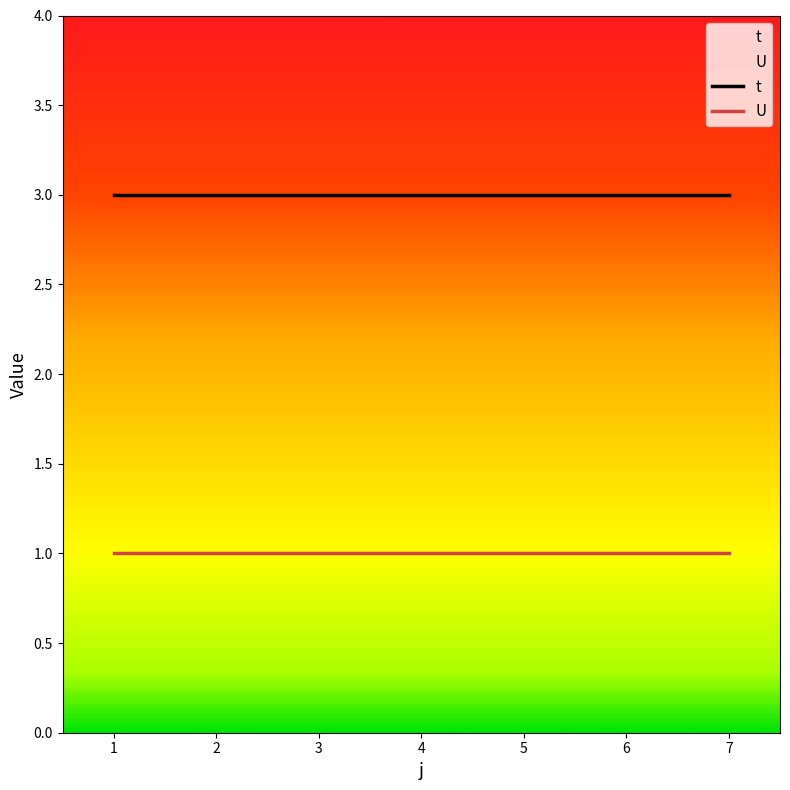

What is the spread (max minus min) of values at 1?

2